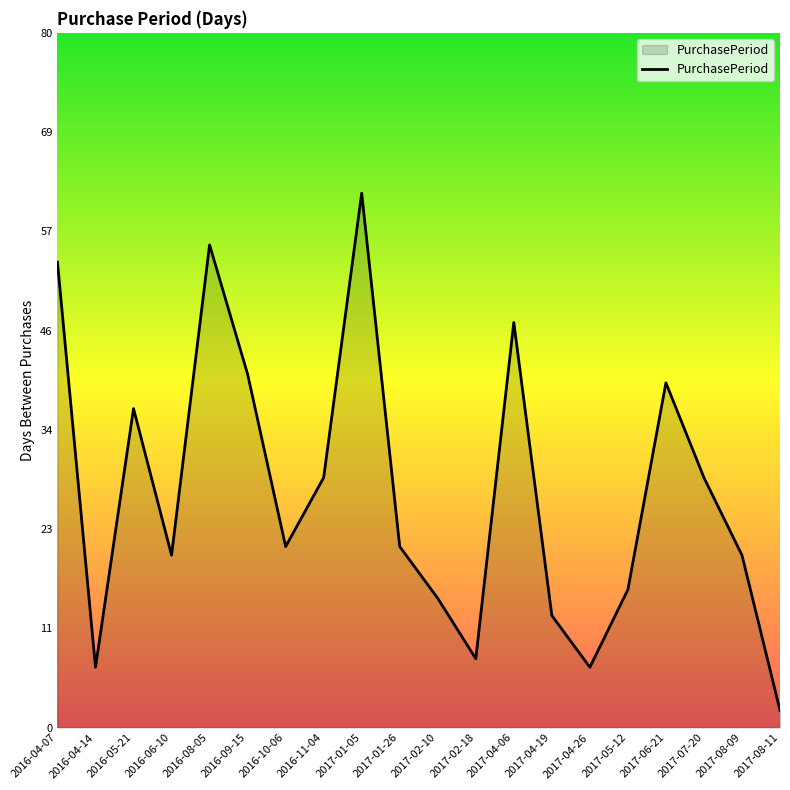

Is it true that the value at 2016-08-05 is 17?

False